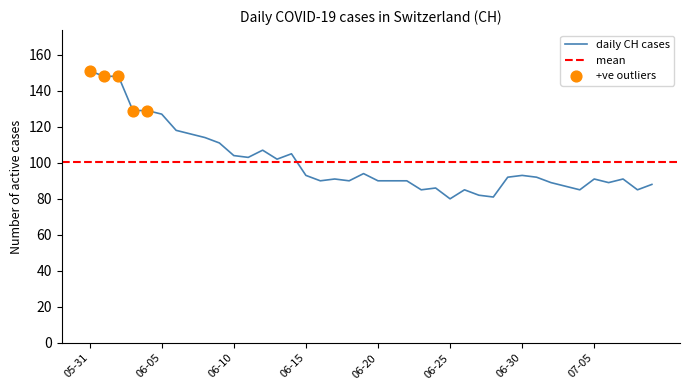

Approximately how many times larger is the value at 2020-06-09 compared to 2020-06-17?

1.2